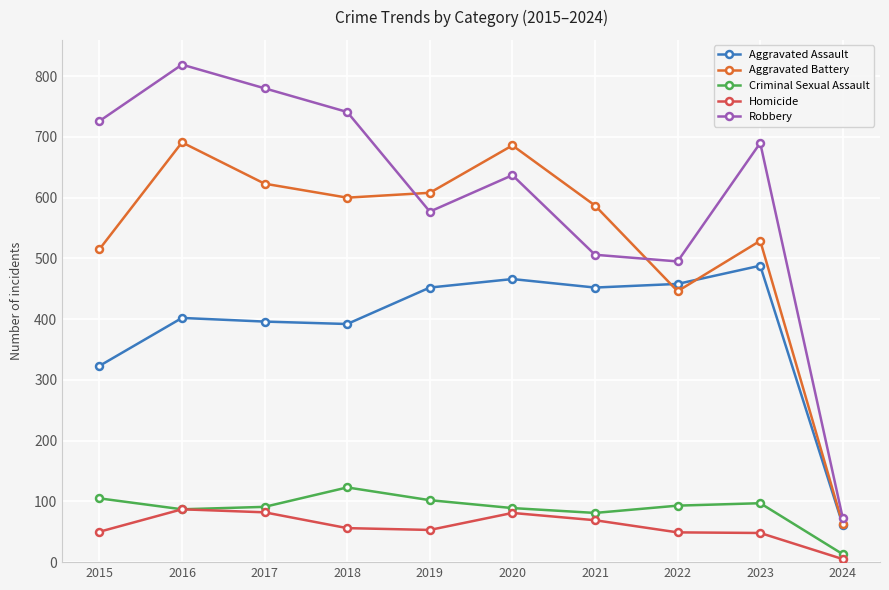

Rank the series at 2017 from highest to lowest value.

Robbery, Aggravated Battery, Aggravated Assault, Criminal Sexual Assault, Homicide